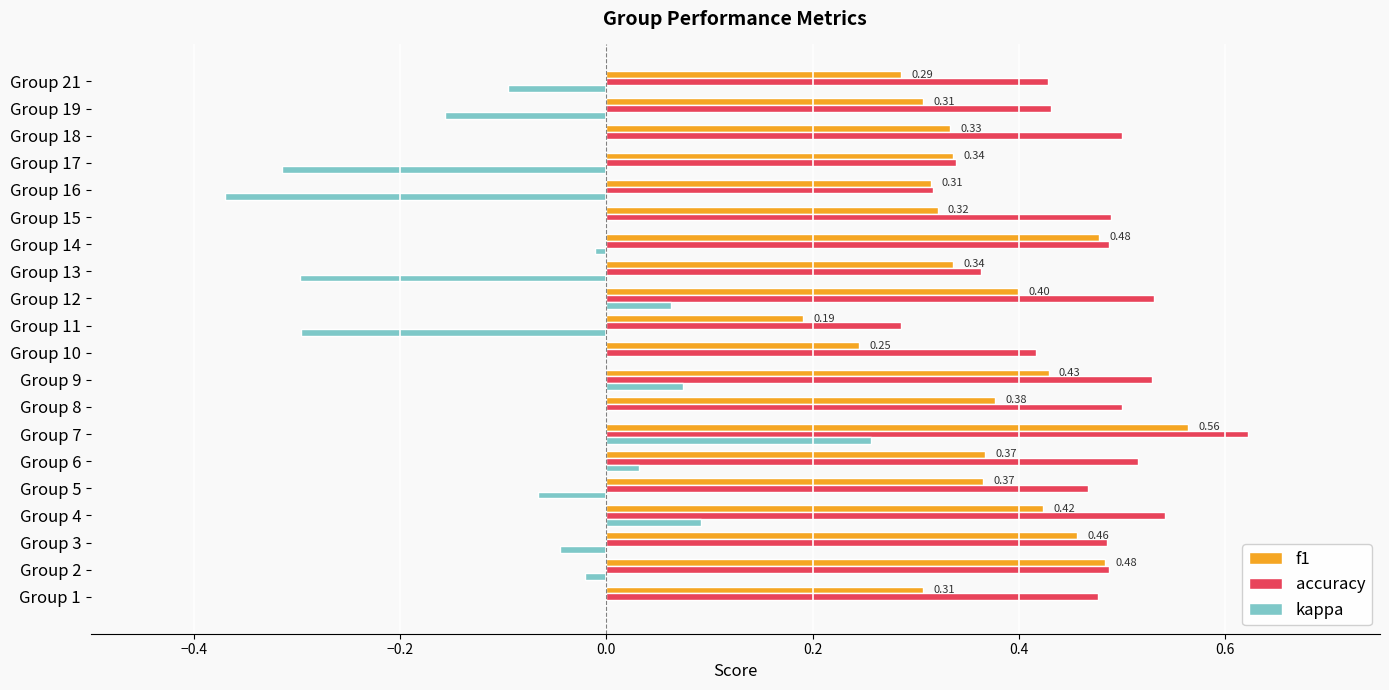

Which series has the widest spread of values?

kappa